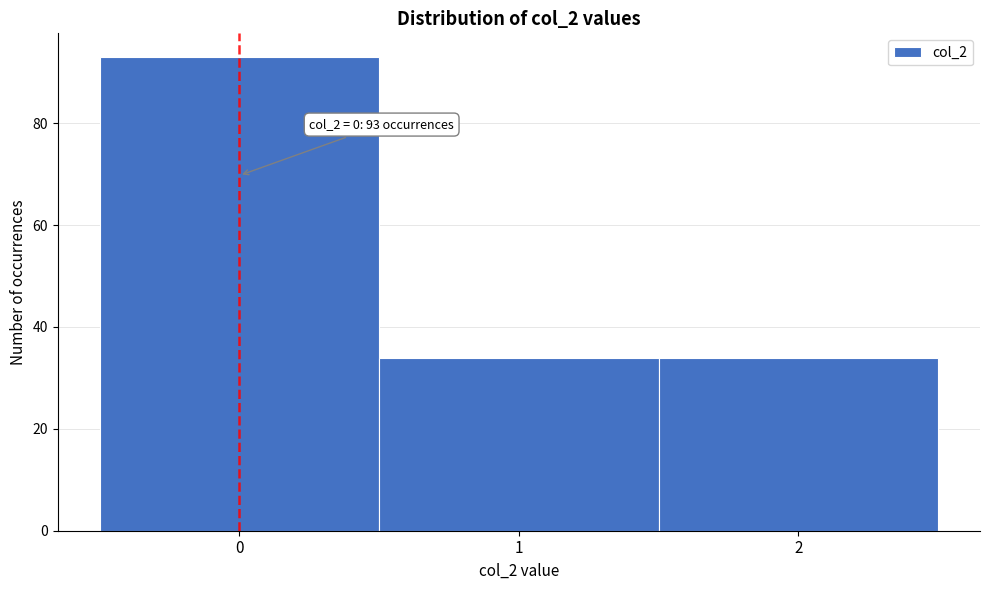

Over which range of the x-axis is the bar tallest?

-0.5 to 0.5